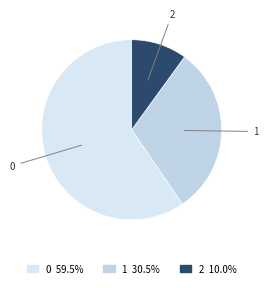

Rank the categories by value from lowest to highest.

2, 1, 0